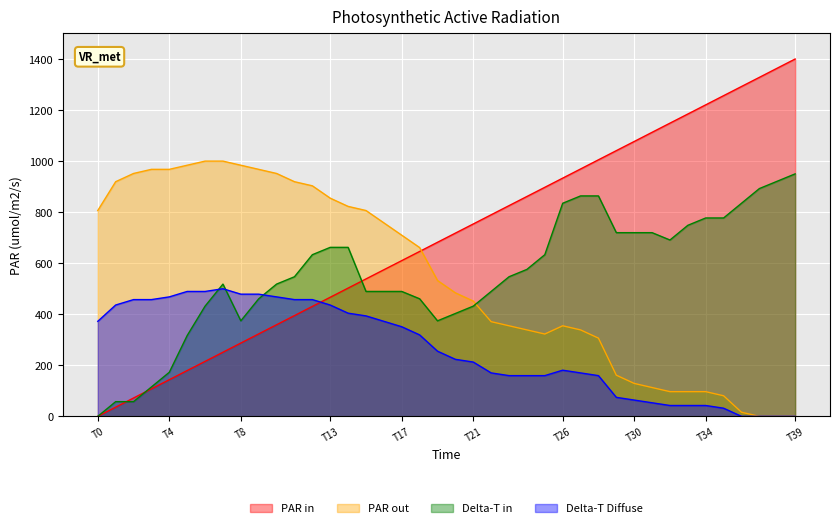

What is the highest value of the PAR out series?

1000.0